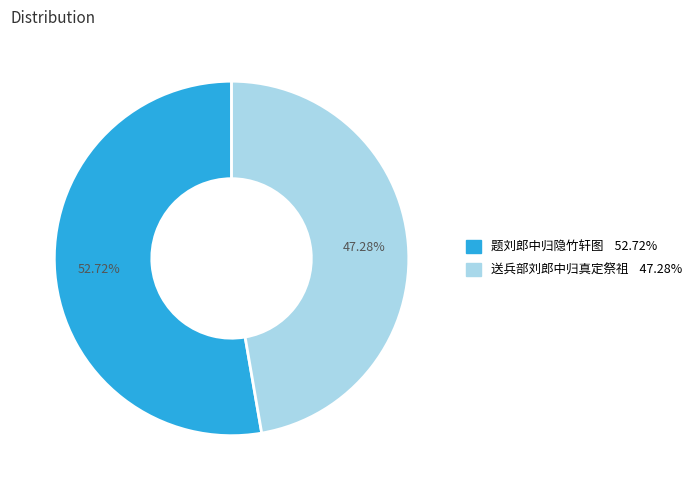

What portion of the pie excludes 送兵部刘郎中归真定祭祖?

52.7%